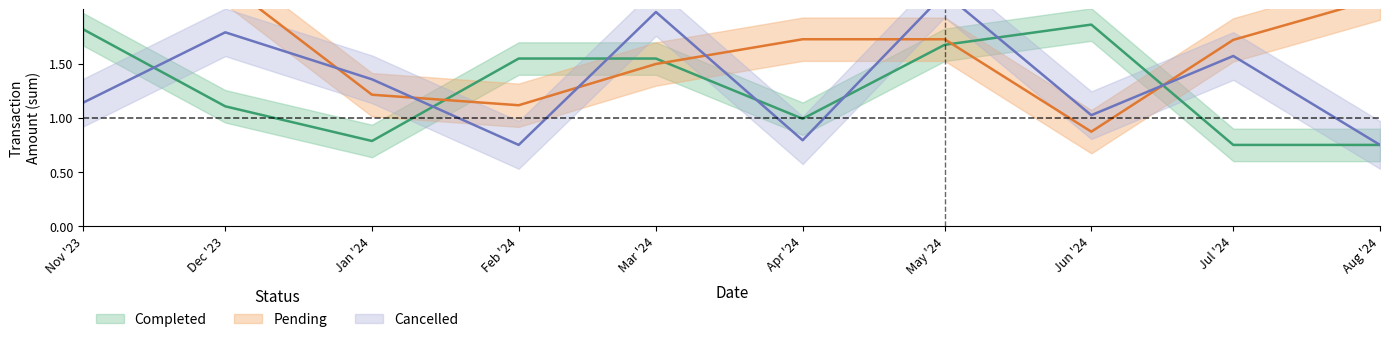

What is the difference between the maximum and second lowest values in the Pending series?

1.1